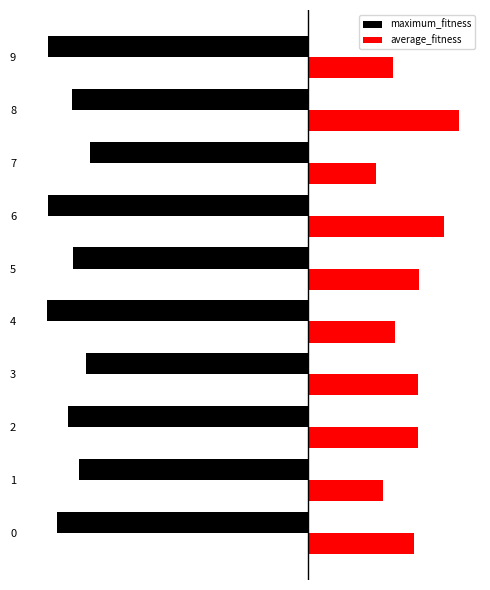

What are all the series names shown in the legend?

maximum_fitness, average_fitness